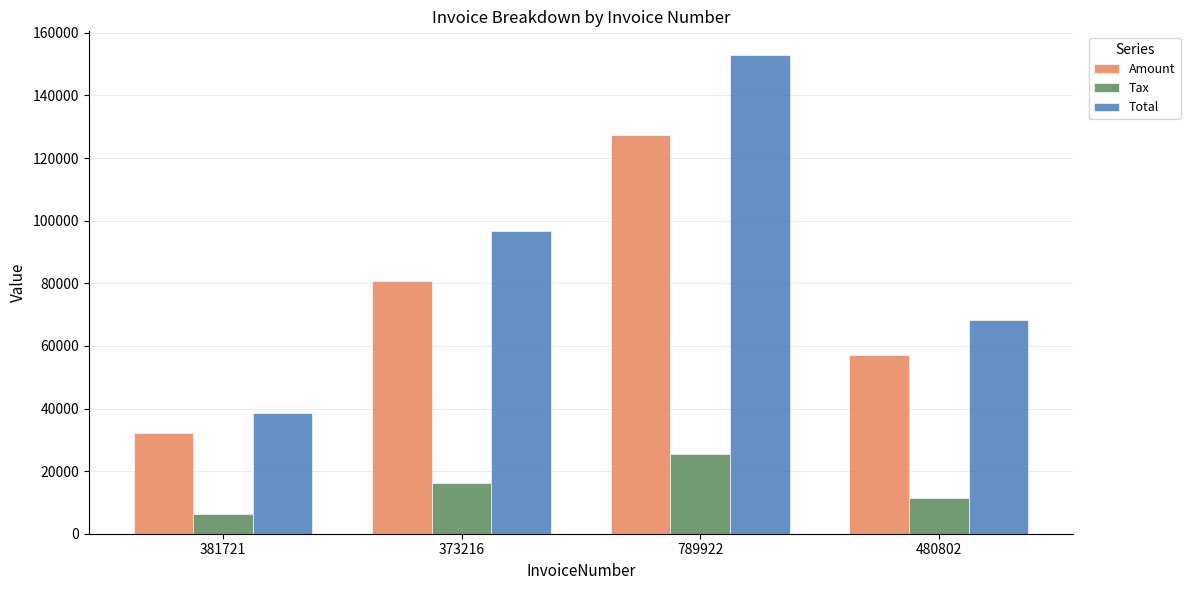

What is the minimum value shown in the chart?

6433.2